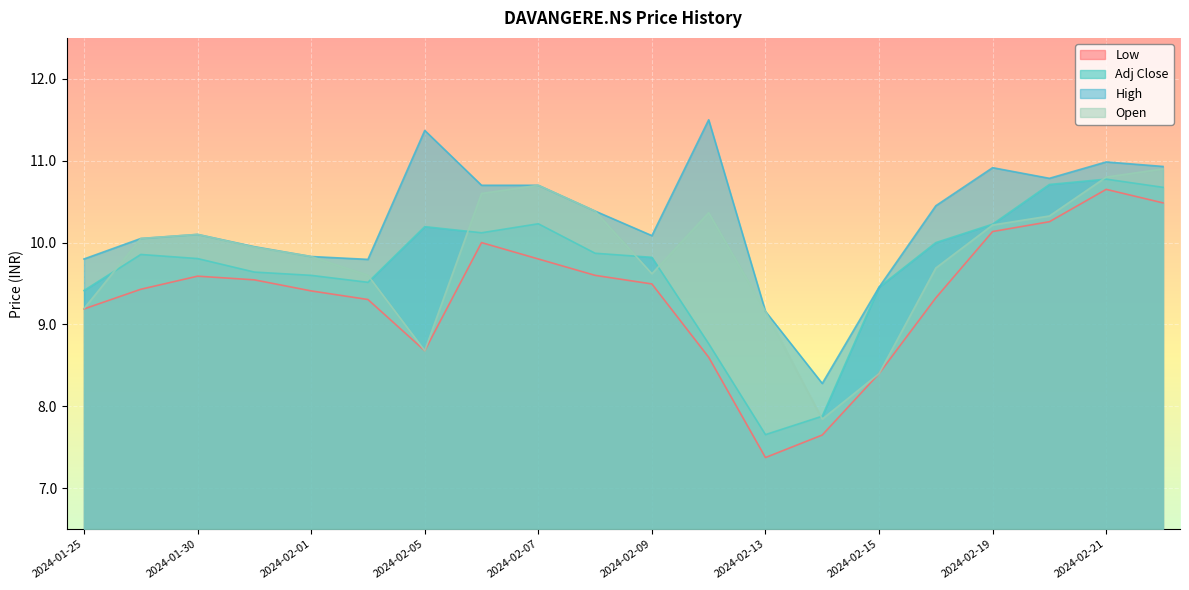

How many categories are shown in the chart?

20